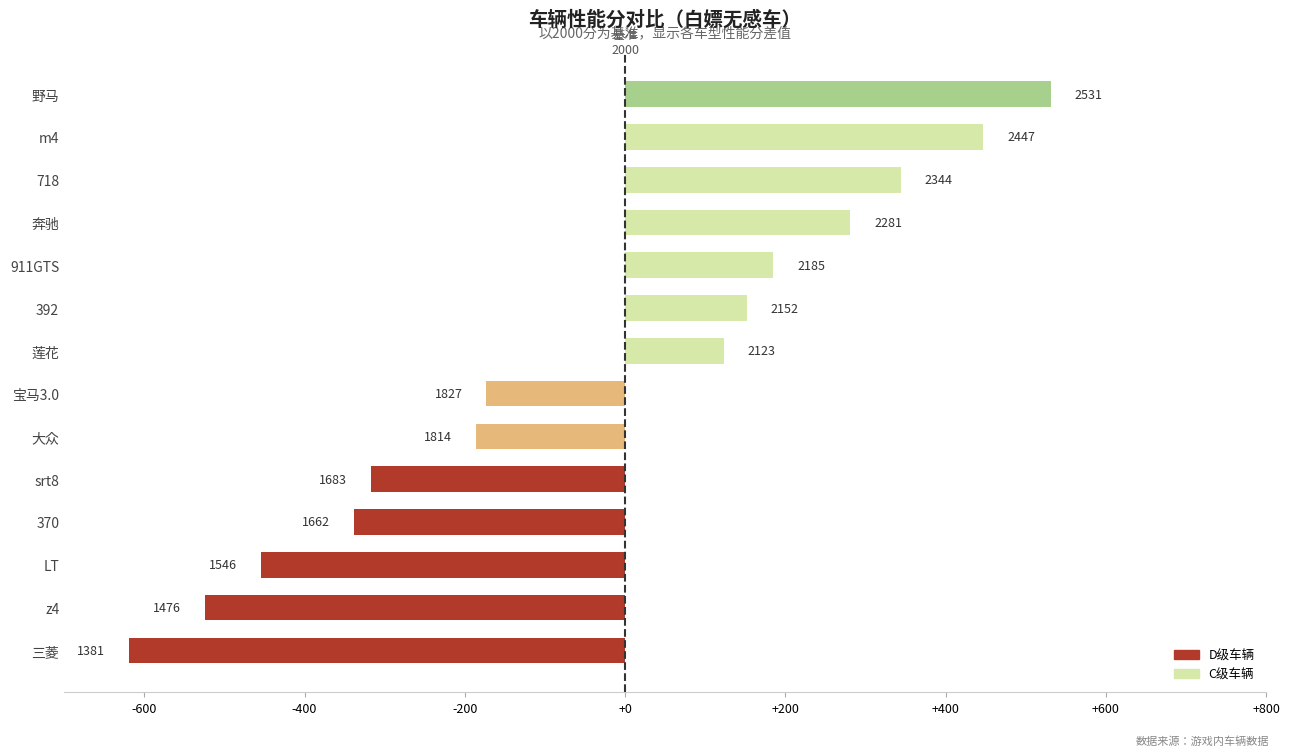

What is the average value?

-39